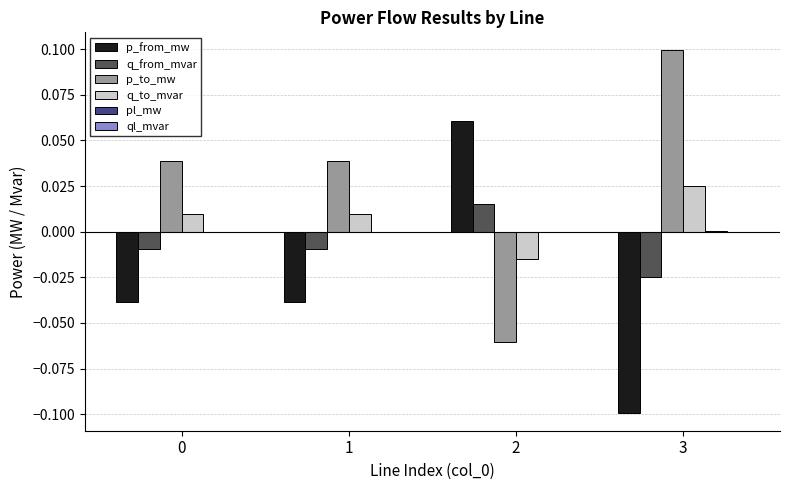

The p_to_mw series shows 0.2 at 3. True or false?

False